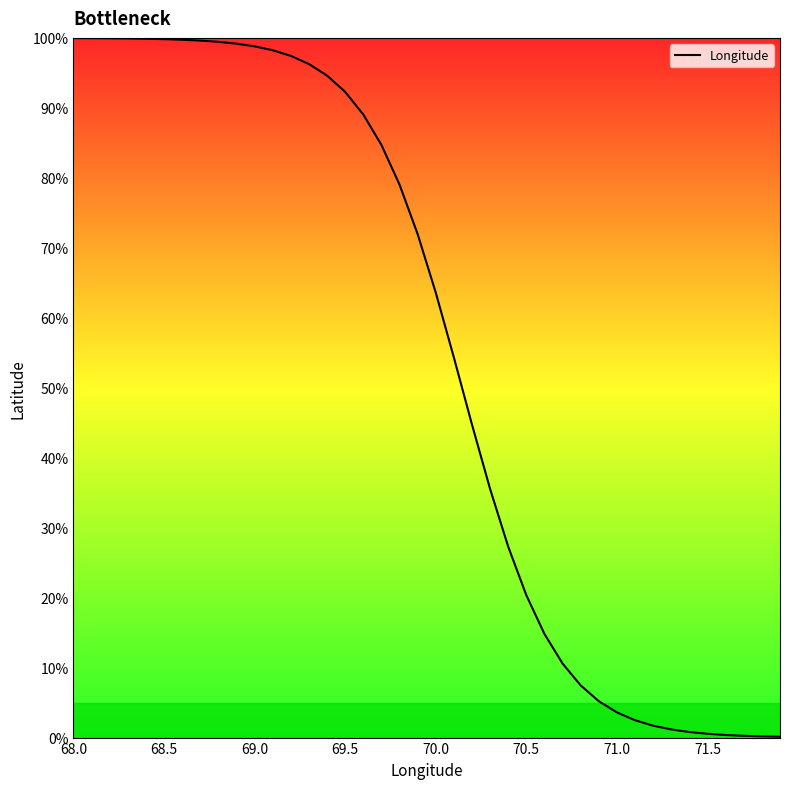

What is the maximum value shown in the chart?

100.0